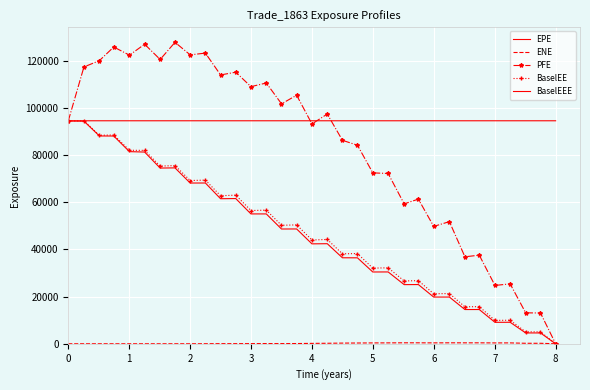

Reading right to left, list all the values displayed in this chart.

EPE: 0.0	4597.0	4603.7	9128.7	9106.7	14533.3	14526.2	19820.3	19822.3	25125.7	25094.9	30477.7	30459.5	36467.6	36486.0	42454.4	42391.1	48713.7	48691.7	55088.2	55091.6	61608.6	61532.3	68206.5	68197.7	74622.5	74548.0	81333.7	81517.7	88134.2	88162.9	94447.1	94551.1
ENE: 0.0	211.1	213.1	379.2	365.8	406.3	402.3	410.5	385.2	410.3	417.1	385.7	368.6	329.2	291.7	216.7	173.5	101.5	75.2	90.3	68.9	48.2	52.0	18.6	1.6	6.0	0.0	0.0	0.0	0.0	0.0	0.0	0.0
PFE: 0.0	13057.7	13132.7	25416.6	24751.1	37587.4	36905.0	51815.2	49792.8	61374.8	59349.4	72238.4	72510.1	84237.8	86319.1	97466.9	93252.1	105434.0	101796.0	110632.0	109078.0	115214.0	114049.0	123315.0	122563.0	127889.0	120613.0	127071.0	122445.0	125901.0	120125.0	117431.0	94551.1
BaselEE: 0.0	5079.2	5063.4	9992.5	9922.0	15762.4	15689.3	21311.2	21216.9	26786.0	26654.3	32236.7	32089.3	38280.9	38165.8	44251.3	44028.0	50440.2	50265.0	56696.4	56527.7	63049.9	62807.9	69439.1	69250.3	75609.4	75373.1	82051.6	82079.2	88573.7	88456.7	94605.2	94551.1
BaselEEE: 94605.2	94605.2	94605.2	94605.2	94605.2	94605.2	94605.2	94605.2	94605.2	94605.2	94605.2	94605.2	94605.2	94605.2	94605.2	94605.2	94605.2	94605.2	94605.2	94605.2	94605.2	94605.2	94605.2	94605.2	94605.2	94605.2	94605.2	94605.2	94605.2	94605.2	94605.2	94605.2	94551.1